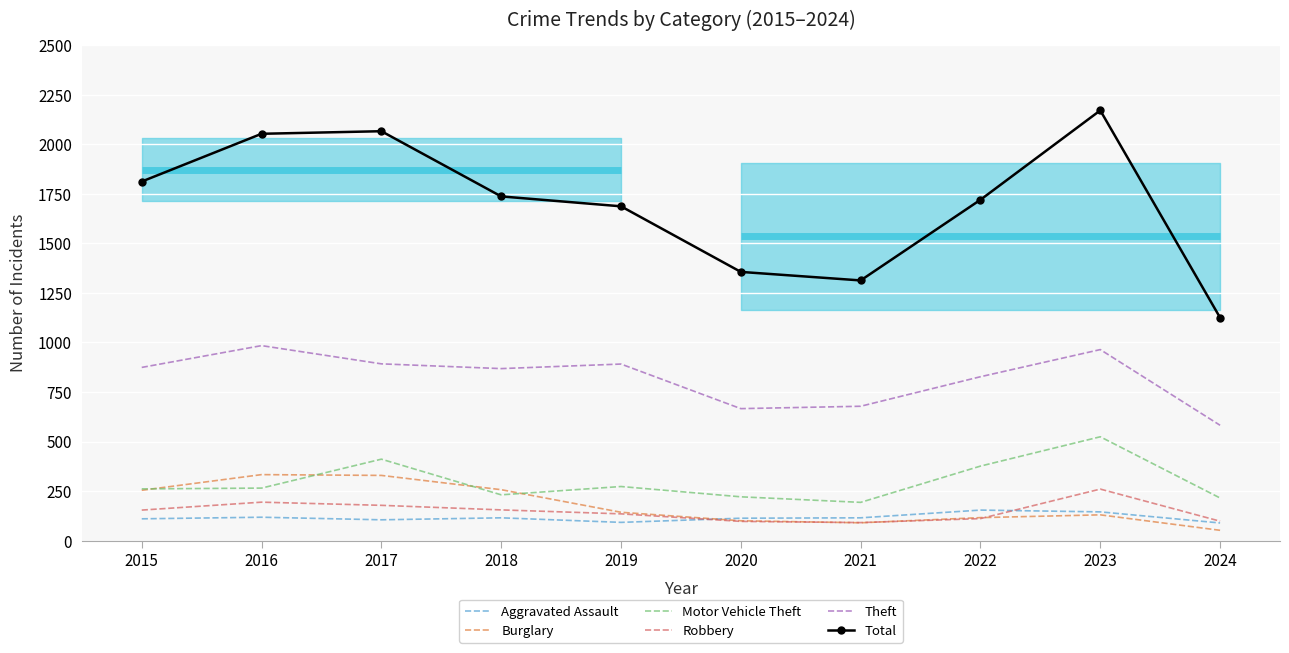

Reading left to right, what are all the values shown in this chart?

Aggravated Assault: 2015=110	2016=118	2017=105	2018=115	2019=92	2020=113	2021=115	2022=154	2023=145	2024=89
Burglary: 2015=254	2016=333	2017=329	2018=257	2019=143	2020=100	2021=90	2022=116	2023=130	2024=52
Motor Vehicle Theft: 2015=261	2016=265	2017=411	2018=231	2019=273	2020=221	2021=193	2022=376	2023=524	2024=215
Robbery: 2015=154	2016=194	2017=178	2018=155	2019=135	2020=97	2021=91	2022=111	2023=260	2024=98
Theft: 2015=874	2016=984	2017=892	2018=868	2019=891	2020=666	2021=678	2022=827	2023=964	2024=582
Total: 2015=1812	2016=2053	2017=2066	2018=1737	2019=1687	2020=1356	2021=1313	2022=1720	2023=2171	2024=1125